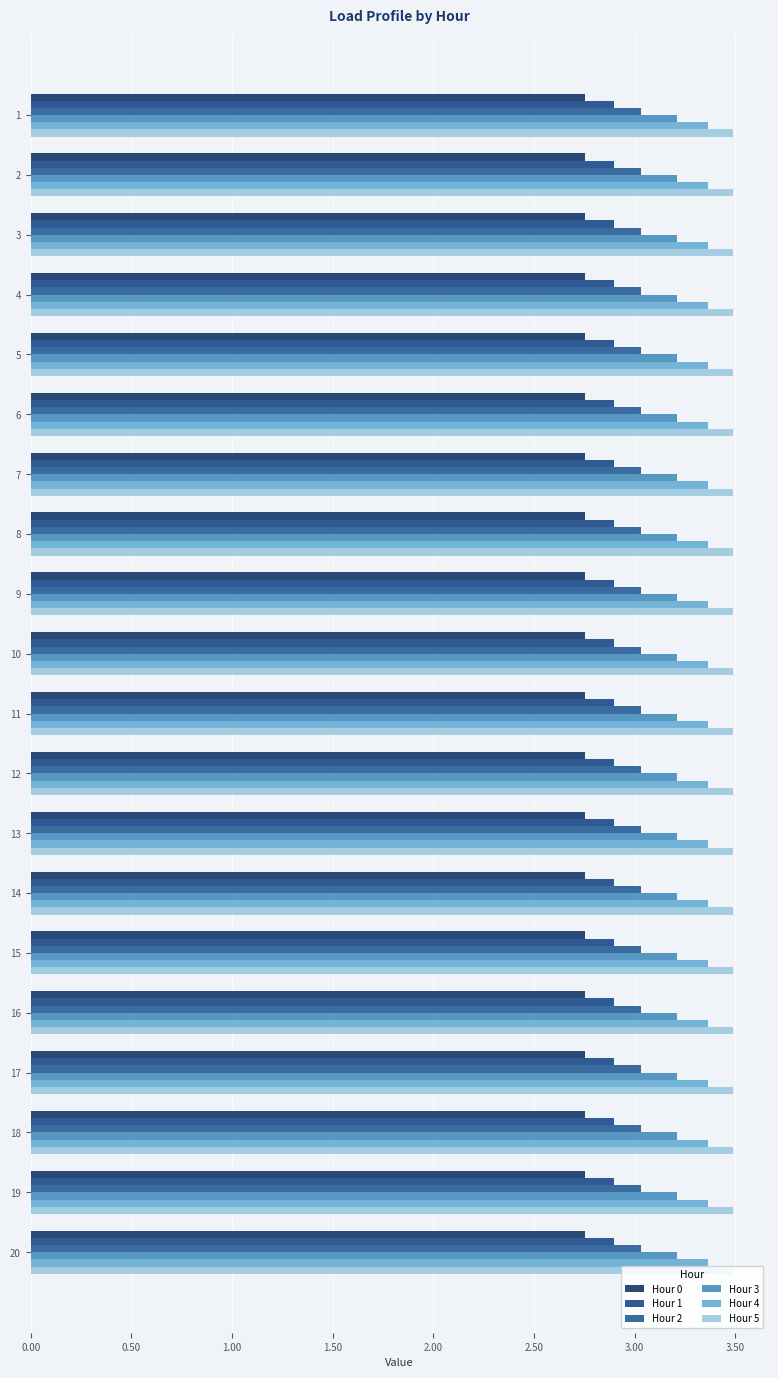

How many series are shown in this chart?

6